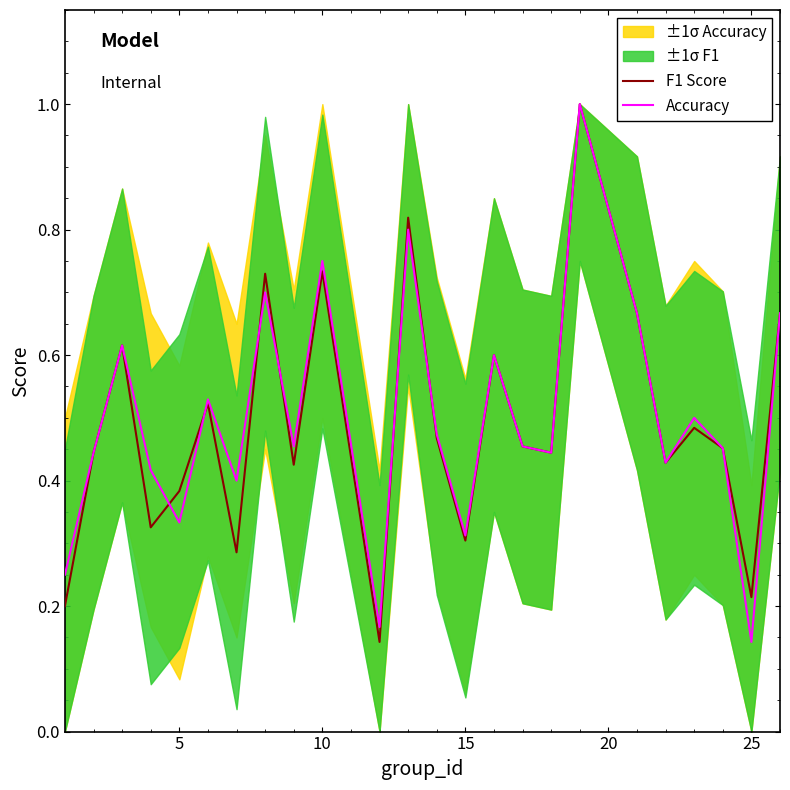

What is the difference between the maximum and minimum values in the Accuracy series?

0.9